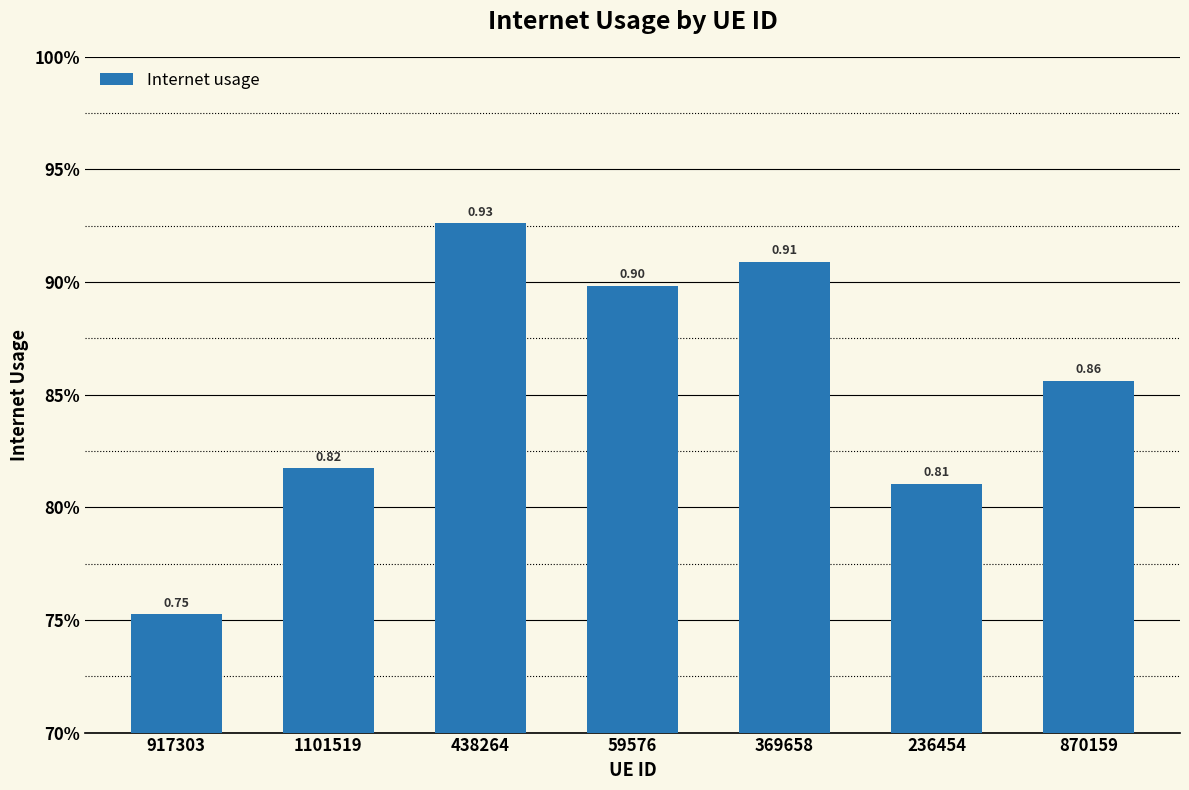

Which label corresponds to the smallest value in the chart?

917303